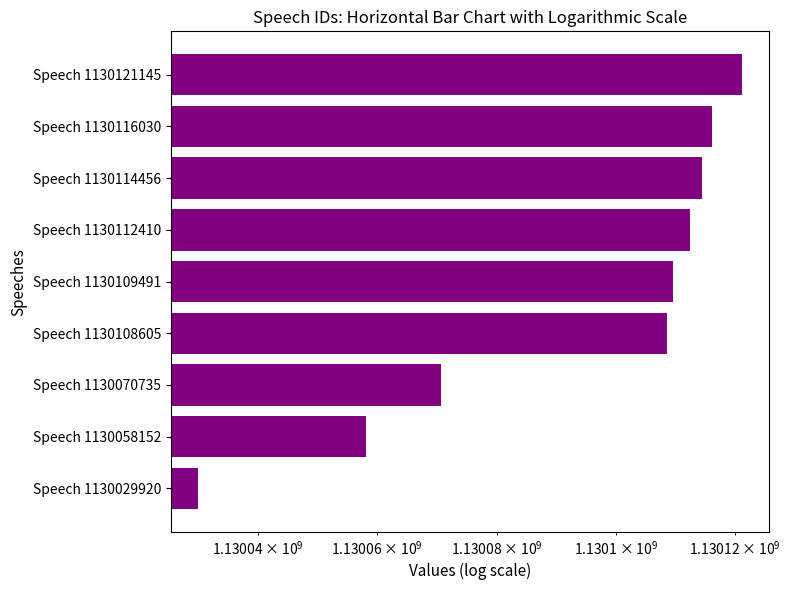

What is the value of the 4th bar from the left?

1130108605